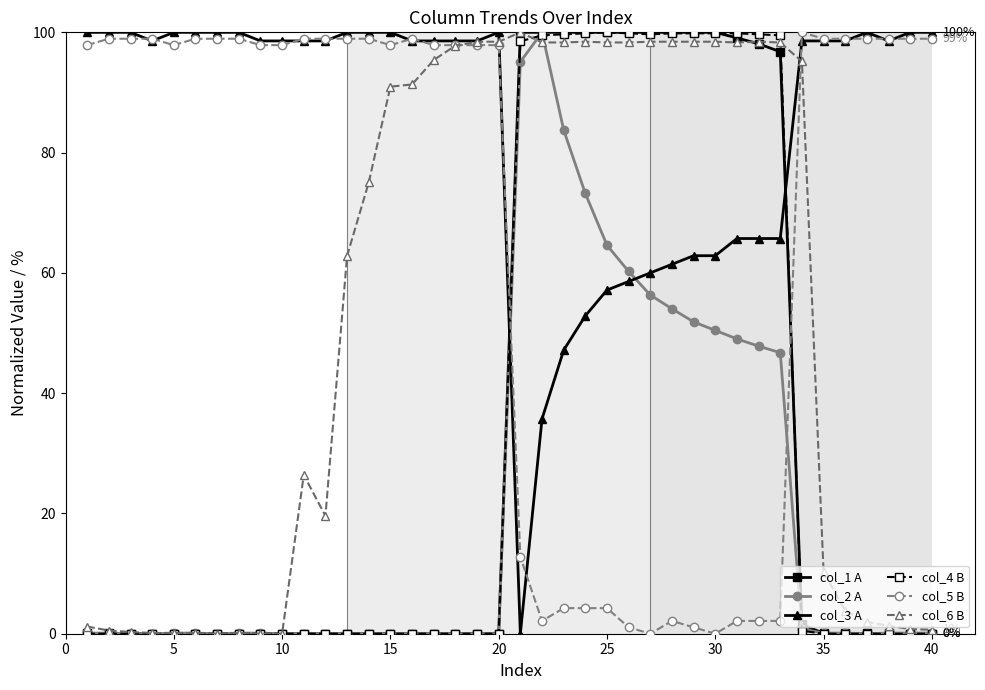

What is the value of the col_6 B point at the 27th from the left?

98.4